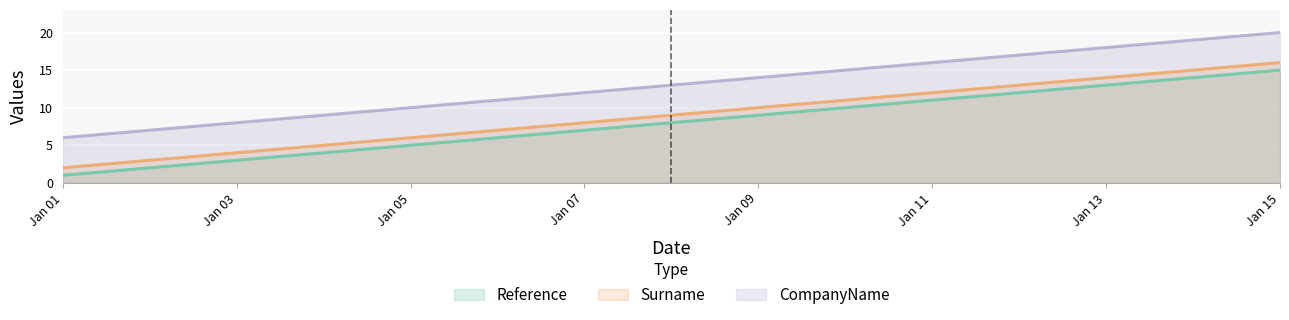

What is the sum of all Surname values?

135